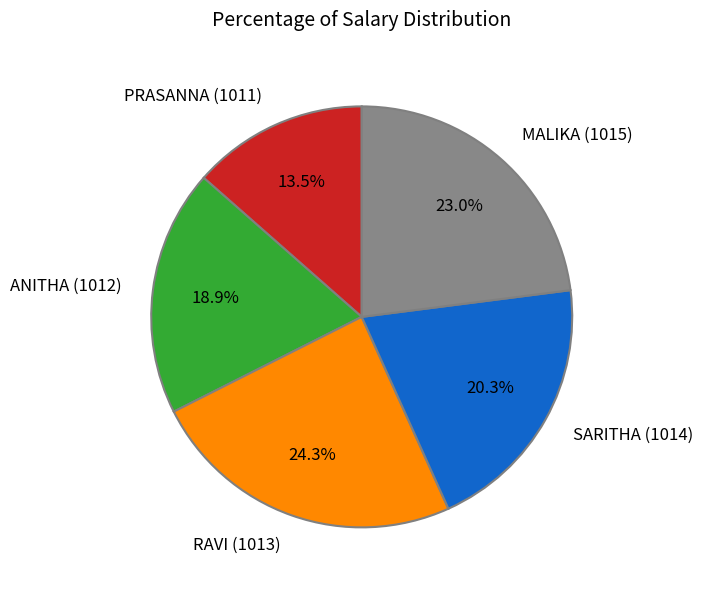

Count the number of slices in the pie.

5